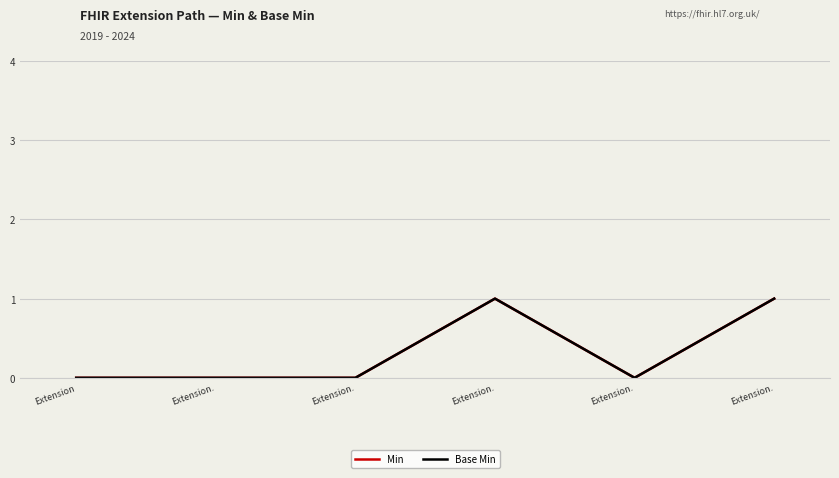

Does the chart have visible grid lines?

Yes